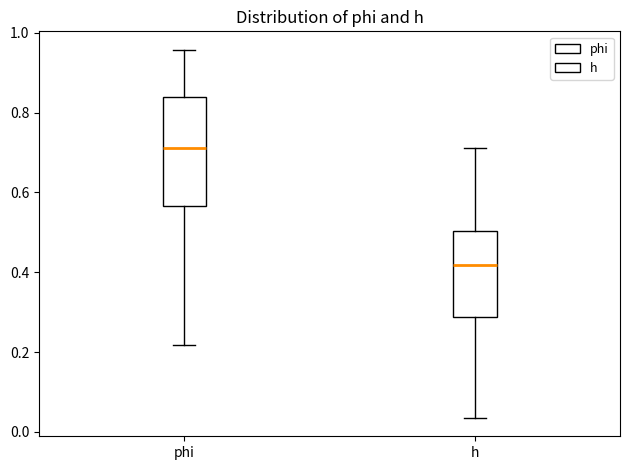

Which box is the tallest, from its lower edge to its upper edge?

phi